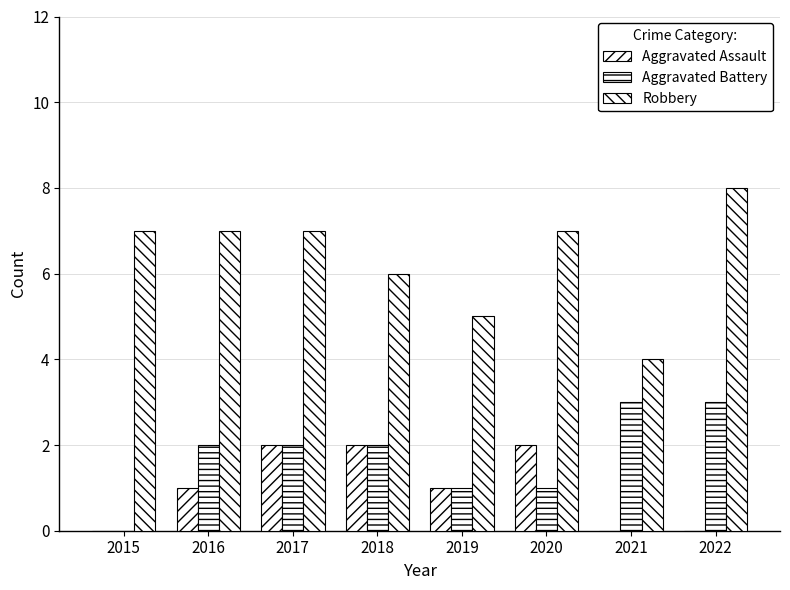

What is the sum of the Aggravated Battery values at 2016 and 2021?

5